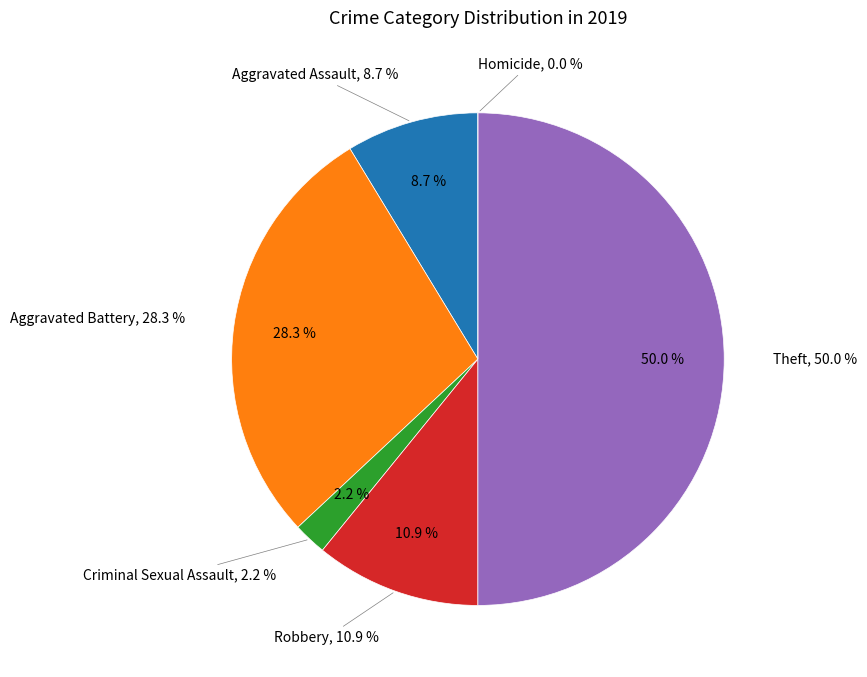

To the nearest percent, what portion does Criminal Sexual Assault represent?

2%